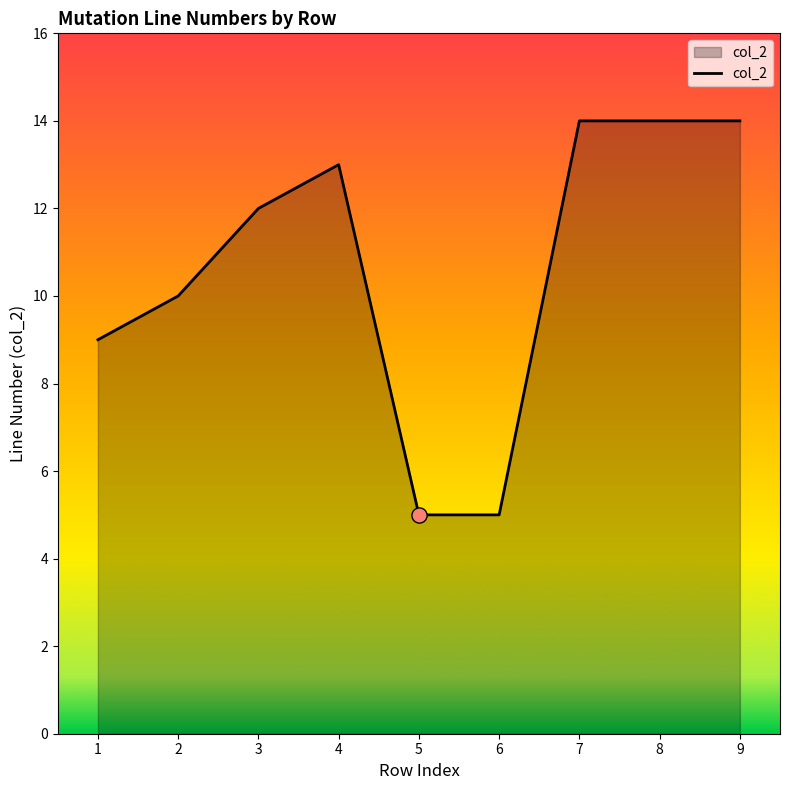

Between 5 and 9, which is larger?

9